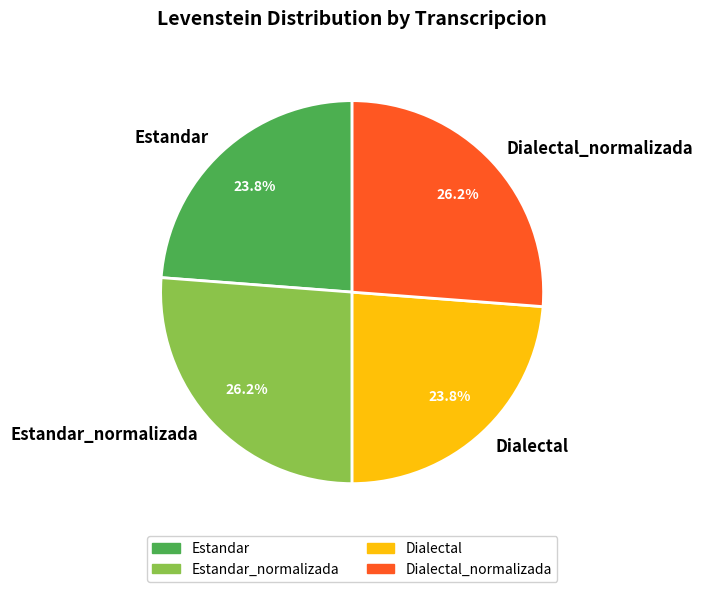

To the nearest percent, what is the average slice percentage?

25%